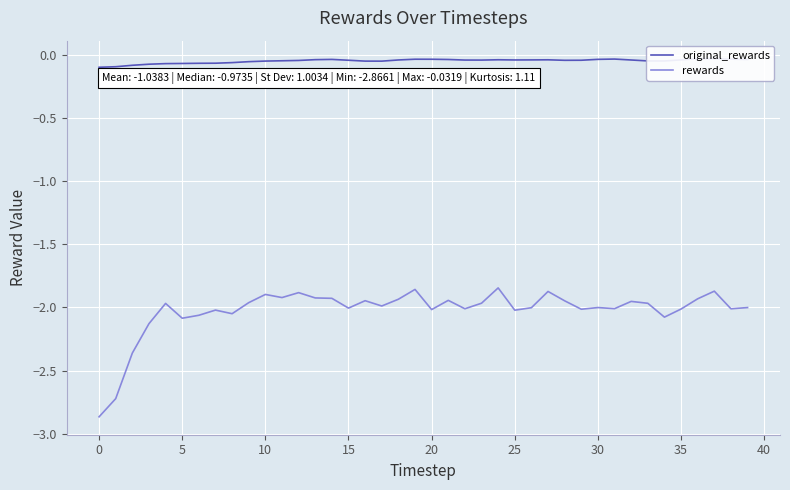

True or false: original_rewards and rewards cross at least once.

False